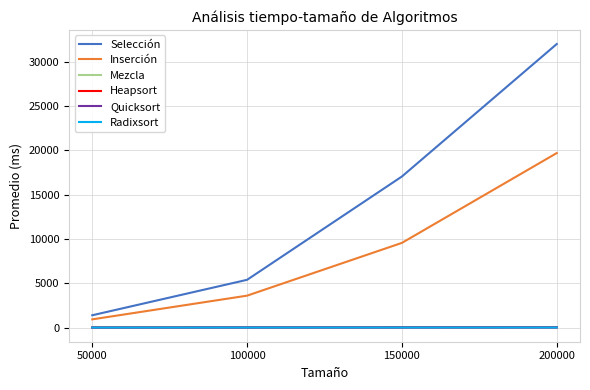

What is the greatest value displayed?

32007.0